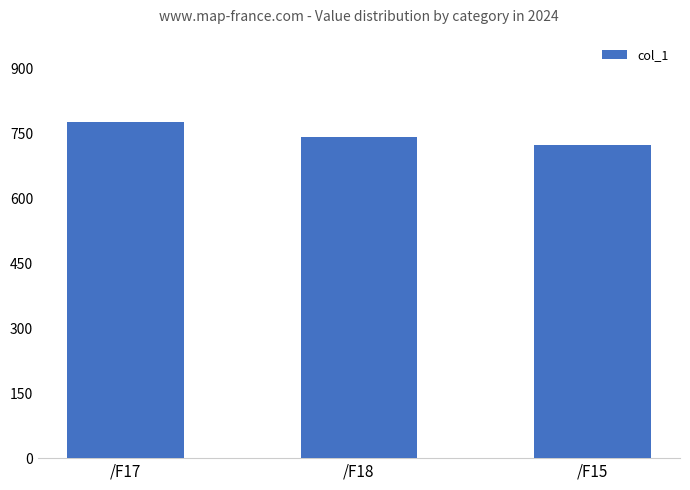

Does the chart contain stacked bars?

No